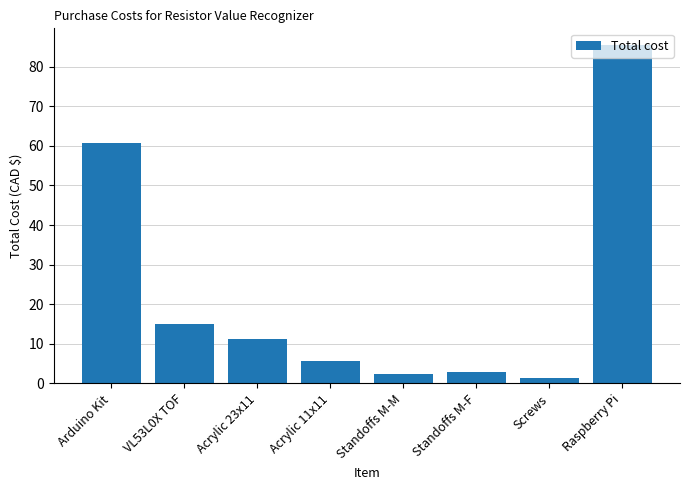

Count the number of categories in the chart.

8